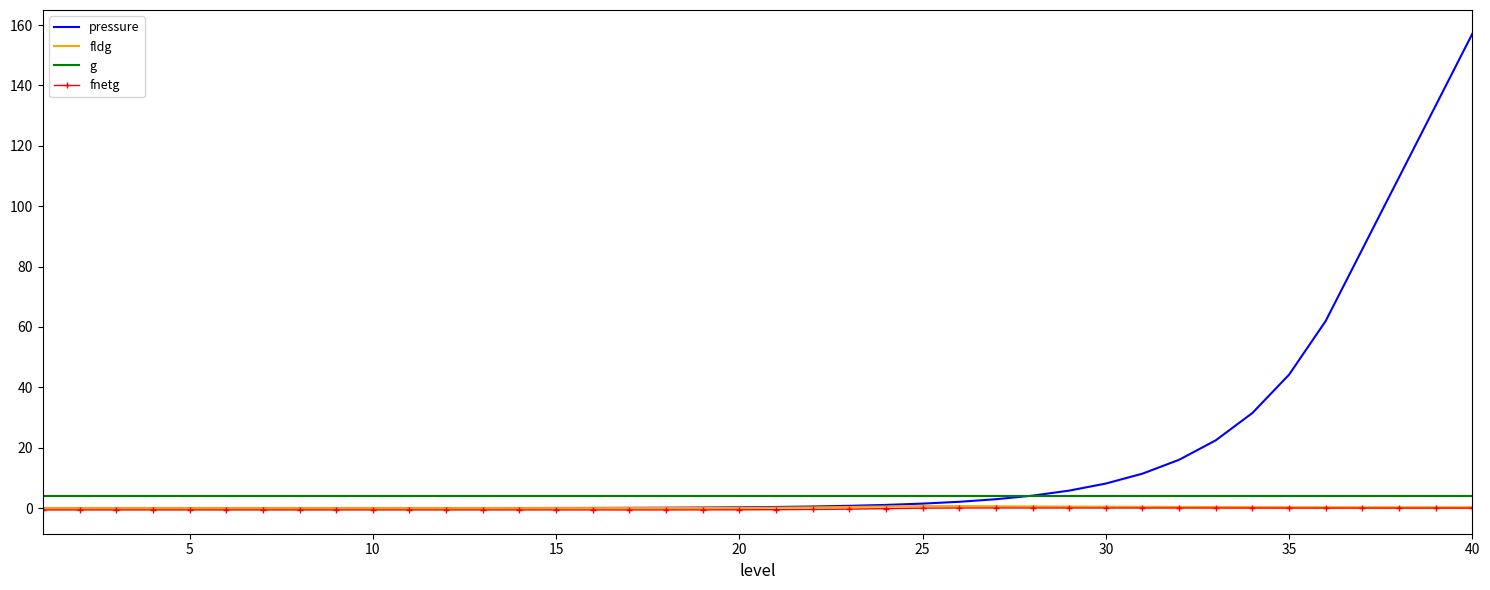

What are all the series names shown in the legend?

pressure, fldg, g, fnetg